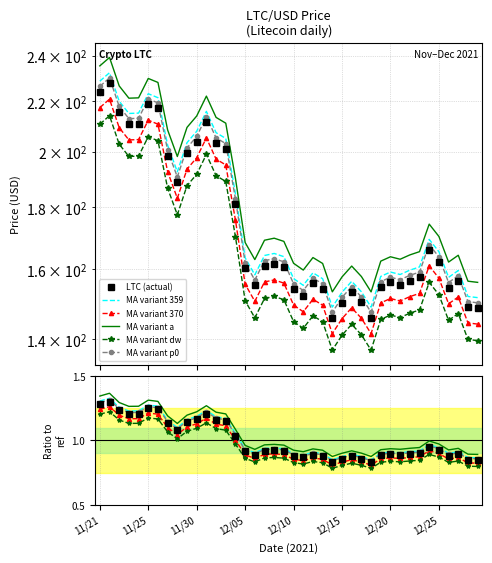

What are all the series names shown in the legend?

LTC (actual), MA variant 359, MA variant 370, MA variant a, MA variant dw, MA variant p0